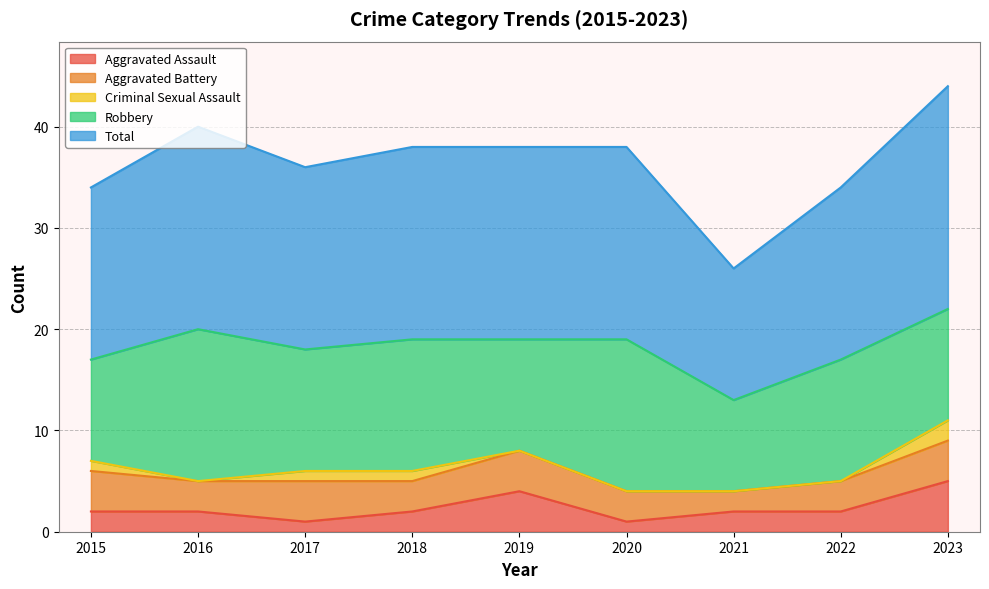

True or false: Aggravated Battery and Robbery intersect in this chart.

False